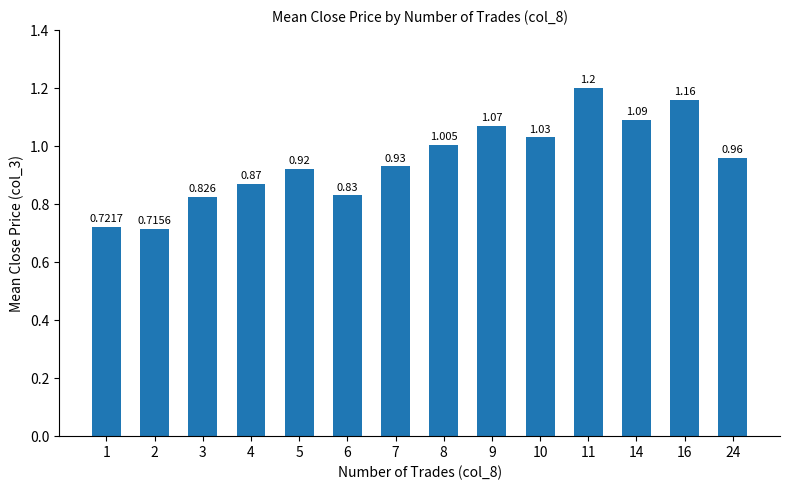

What is the difference between the maximum and second lowest values?

0.5